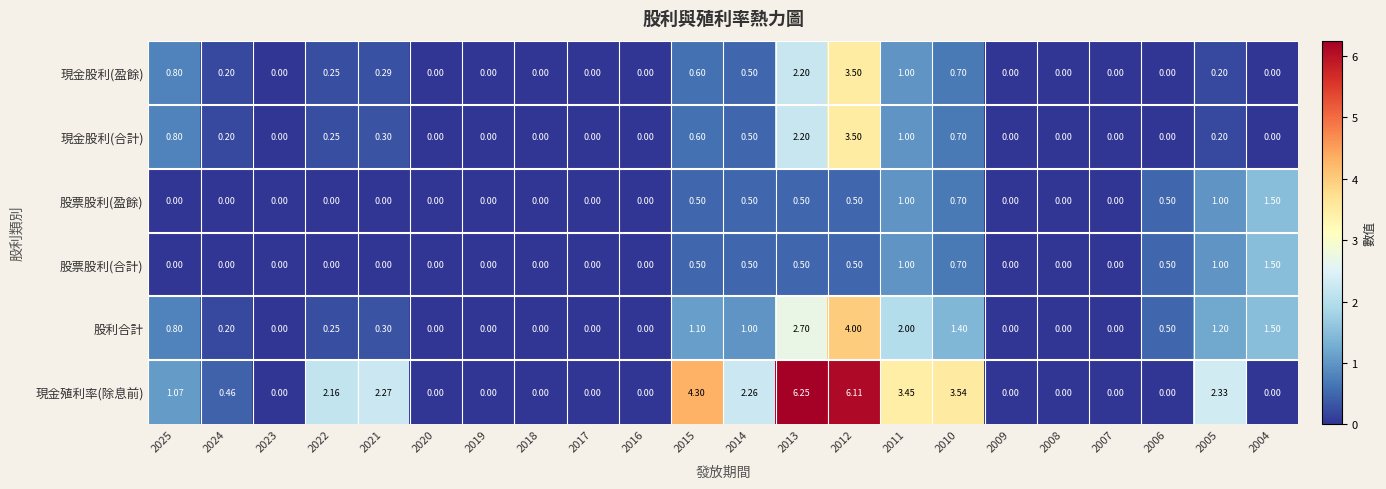

Between 2024 and 2018, which series saw the biggest shift?

現金殖利率(除息前)